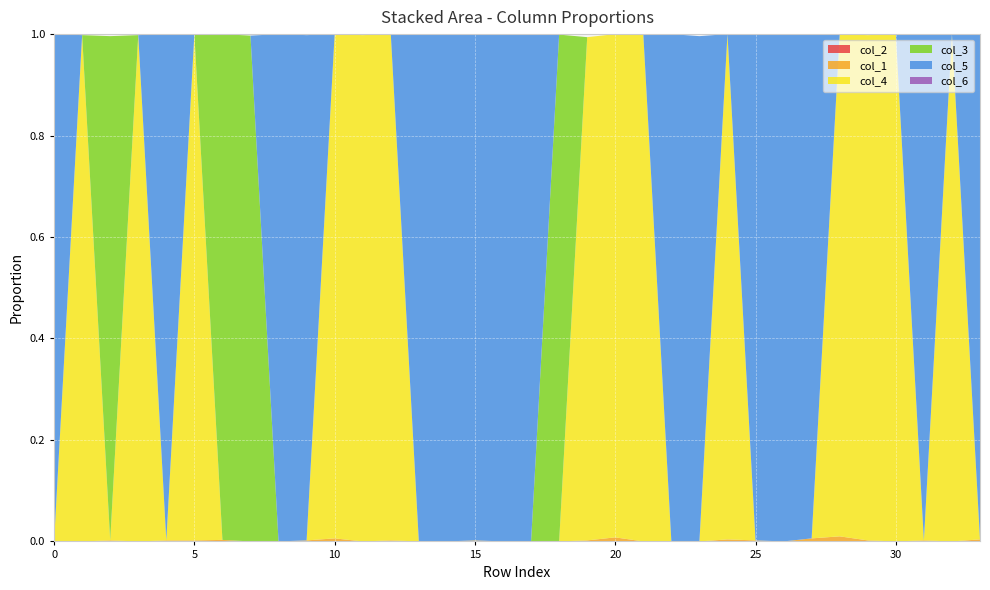

Reading right to left, extract all data points from this chart.

col_2: 33=0.0	32=0.0	31=0.0	30=0.0	29=0.0	28=0.0	27=0.0	26=0.0	25=0.0	24=0.0	23=0.0	22=0.0	21=0.0	20=0.0	19=0.0	18=0.0	17=0.0	16=0.0	15=0.0	14=0.0	13=0.0	12=0.0	11=0.0	10=0.0	9=0.0	8=0.0	7=0.0	6=0.0	5=0.0	4=0.0	3=0.0	2=0.0	1=0.0	0=0.0
col_1: 33=0.0	32=0.0	31=0.0	30=0.0	29=0.0	28=0.0	27=0.0	26=0.0	25=0.0	24=0.0	23=0.0	22=0.0	21=0.0	20=0.0	19=0.0	18=0.0	17=0.0	16=0.0	15=0.0	14=0.0	13=0.0	12=0.0	11=0.0	10=0.0	9=0.0	8=0.0	7=0.0	6=0.0	5=0.0	4=0.0	3=0.0	2=0.0	1=0.0	0=0.0
col_4: 33=0.0	32=1.0	31=0.0	30=1.0	29=1.0	28=1.0	27=0.0	26=0.0	25=0.0	24=1.0	23=0.0	22=0.0	21=1.0	20=1.0	19=1.0	18=0.0	17=0.0	16=0.0	15=0.0	14=0.0	13=0.0	12=1.0	11=1.0	10=1.0	9=0.0	8=0.0	7=0.0	6=0.0	5=1.0	4=0.0	3=1.0	2=0.0	1=1.0	0=0.0
col_3: 33=0.0	32=0.0	31=0.0	30=0.0	29=0.0	28=0.0	27=0.0	26=0.0	25=0.0	24=0.0	23=0.0	22=0.0	21=0.0	20=0.0	19=0.0	18=1.0	17=0.0	16=0.0	15=0.0	14=0.0	13=0.0	12=0.0	11=0.0	10=0.0	9=0.0	8=0.0	7=1.0	6=1.0	5=0.0	4=0.0	3=0.0	2=1.0	1=0.0	0=0.0
col_5: 33=1.0	32=0.0	31=1.0	30=0.0	29=0.0	28=0.0	27=1.0	26=1.0	25=1.0	24=0.0	23=1.0	22=1.0	21=0.0	20=0.0	19=0.0	18=0.0	17=1.0	16=1.0	15=1.0	14=1.0	13=1.0	12=0.0	11=0.0	10=0.0	9=1.0	8=1.0	7=0.0	6=0.0	5=0.0	4=1.0	3=0.0	2=0.0	1=0.0	0=1.0
col_6: 33=0.0	32=0.0	31=0.0	30=0.0	29=0.0	28=0.0	27=0.0	26=0.0	25=0.0	24=0.0	23=0.0	22=0.0	21=0.0	20=0.0	19=0.0	18=0.0	17=0.0	16=0.0	15=0.0	14=0.0	13=0.0	12=0.0	11=0.0	10=0.0	9=0.0	8=0.0	7=0.0	6=0.0	5=0.0	4=0.0	3=0.0	2=0.0	1=0.0	0=0.0